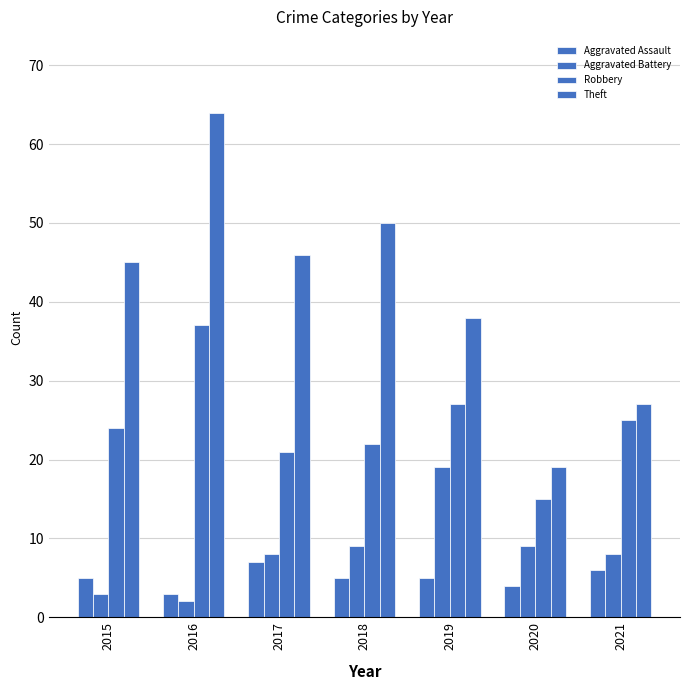

Does the chart contain stacked bars?

No